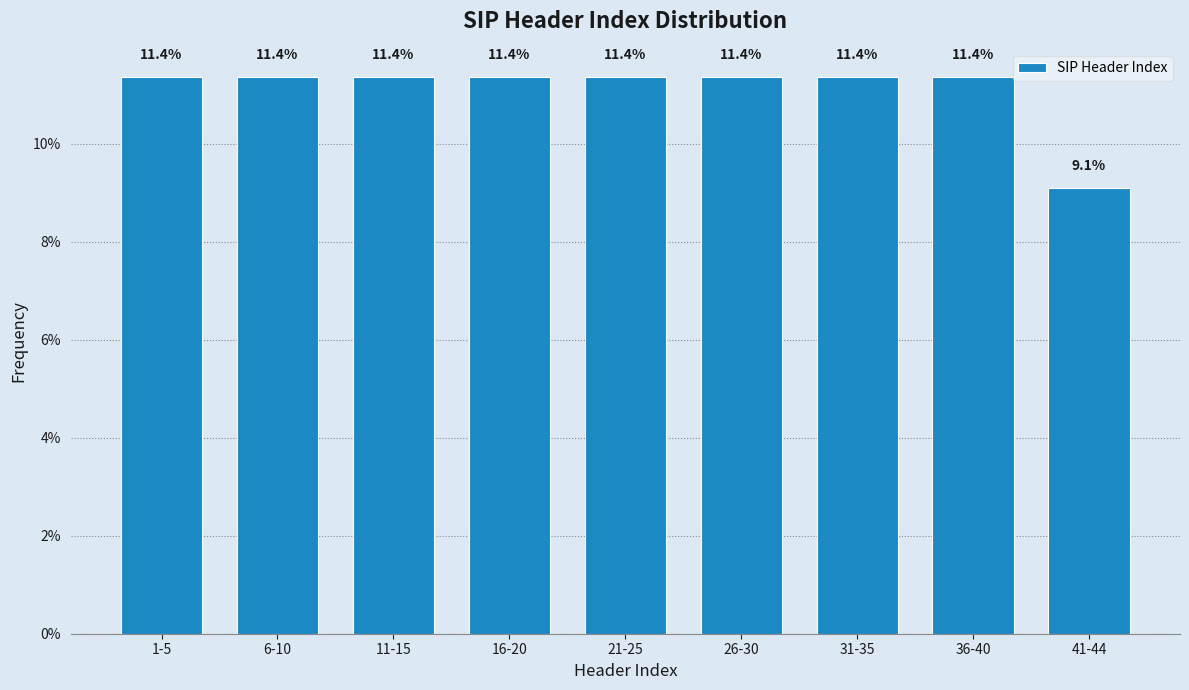

Reading right to left, list all the values displayed in this chart.

9.1	11.4	11.4	11.4	11.4	11.4	11.4	11.4	11.4